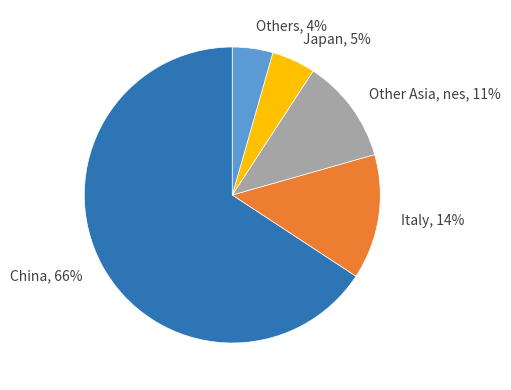

How many segments does this pie chart have?

5